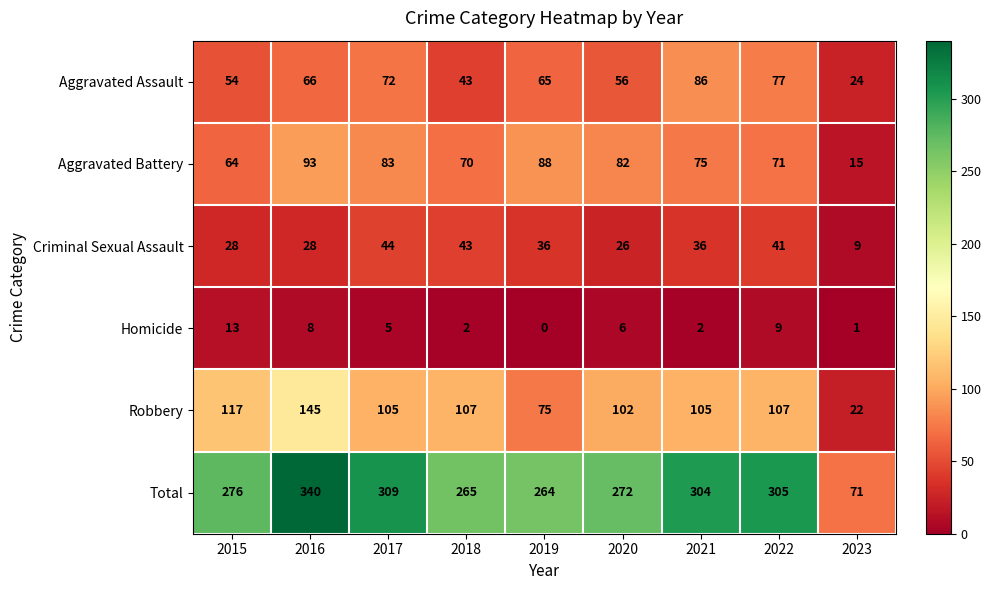

At which label does Criminal Sexual Assault first exceed 36?

2017